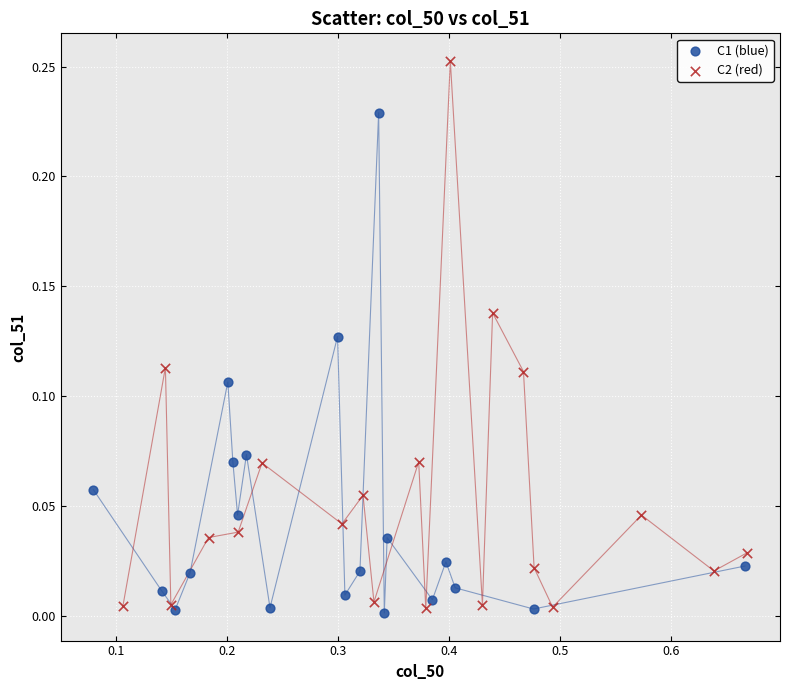

Which series reaches the maximum Y coordinate?

C2 (red)